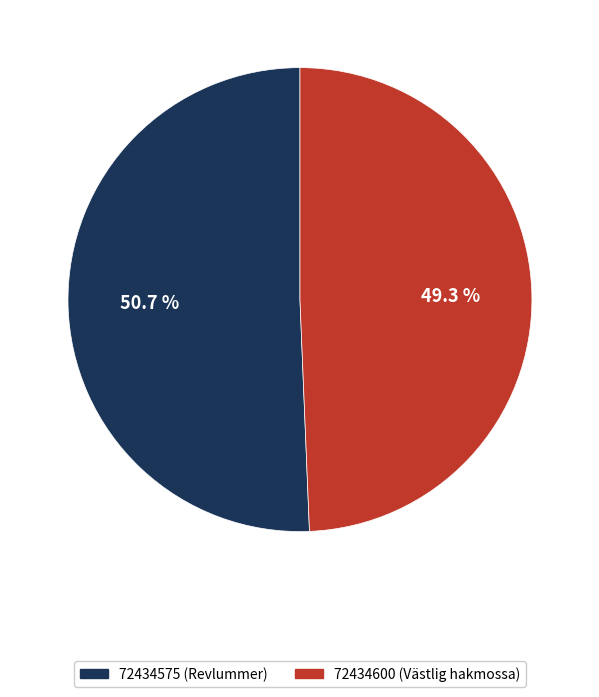

To the nearest percent, what is the difference between the largest and smallest slice percentages?

1%